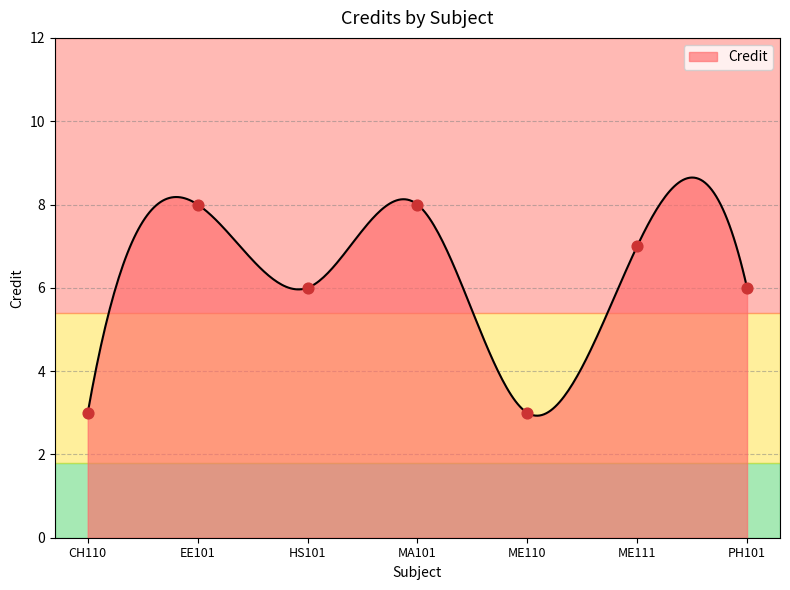

Approximately how many times larger is the value at MA101 compared to HS101?

1.3